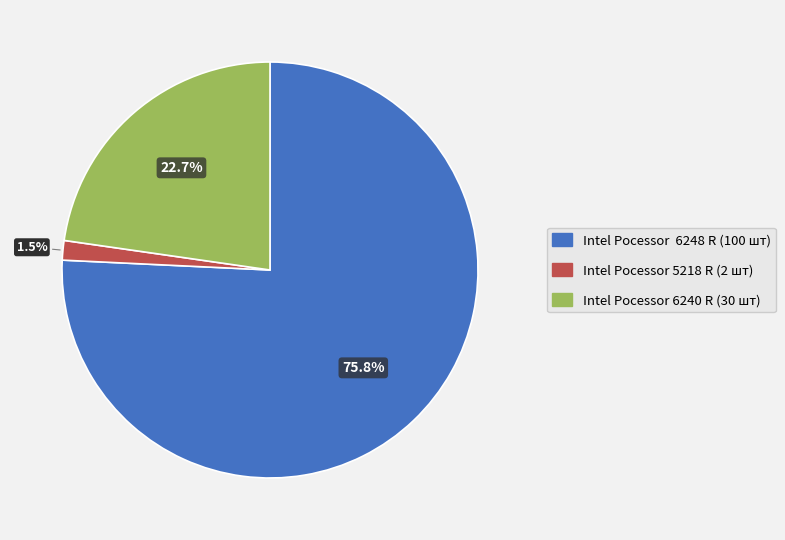

Rank the categories by value from highest to lowest.

Intel Pocessor 6248 R (100 шт), Intel Pocessor 6240 R (30 шт), Intel Pocessor 5218 R (2 шт)